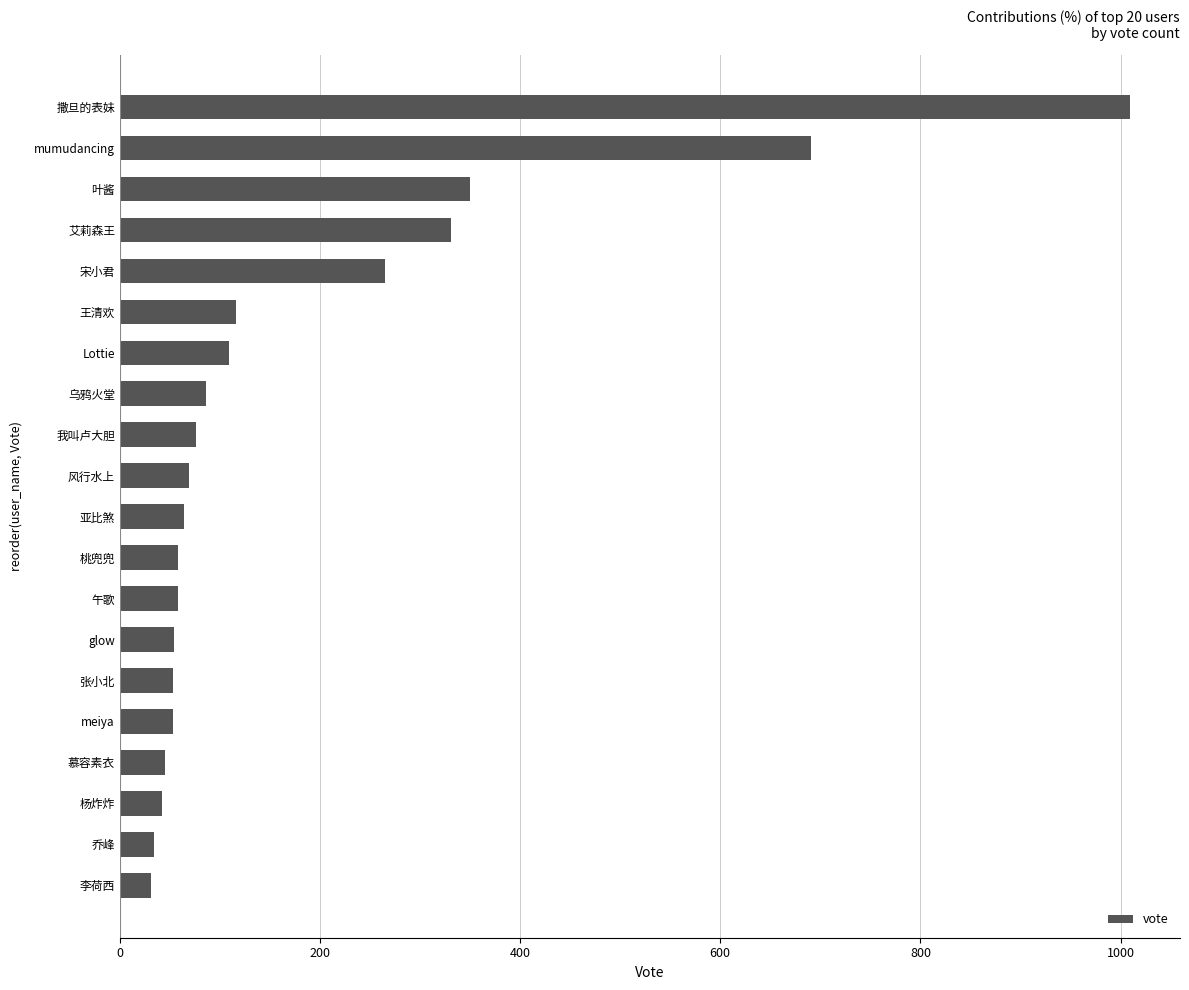

Approximately how many times larger is the value at 张小北 compared to 我叫卢大胆?

0.7